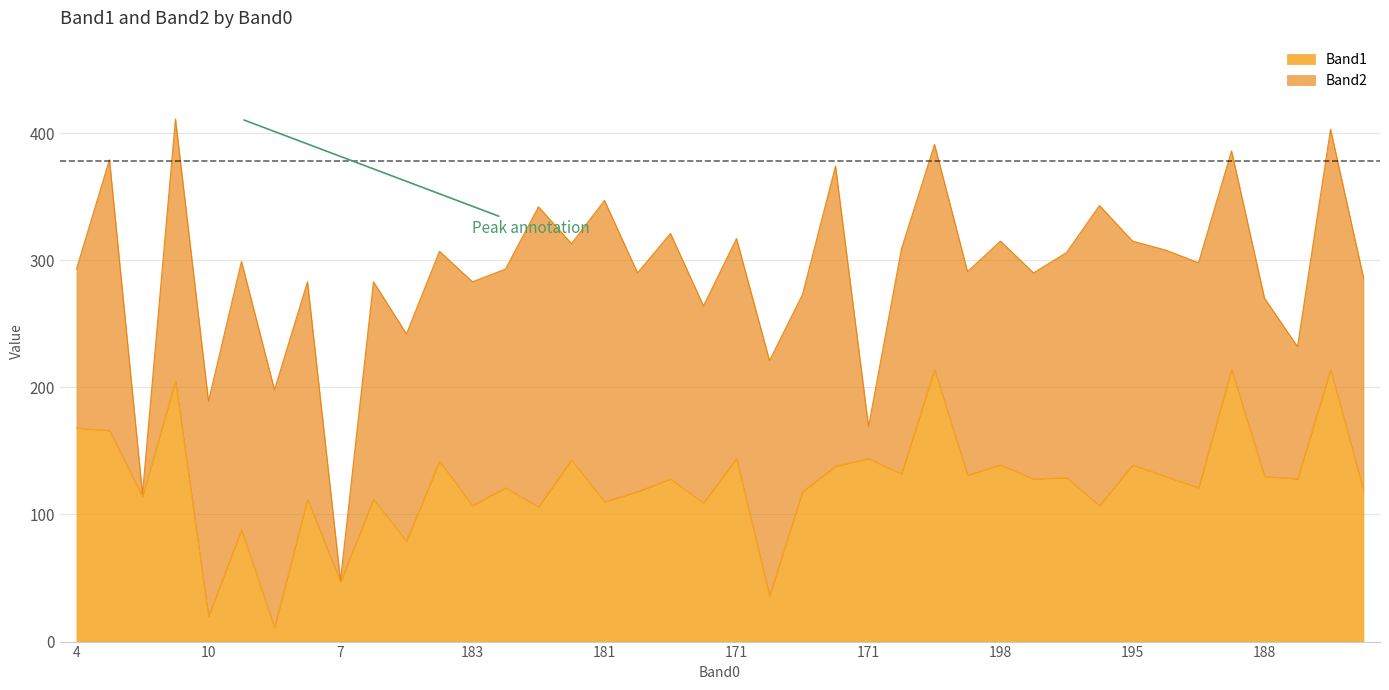

How many interior local valleys (lower than both neighbors) does the data have?

16